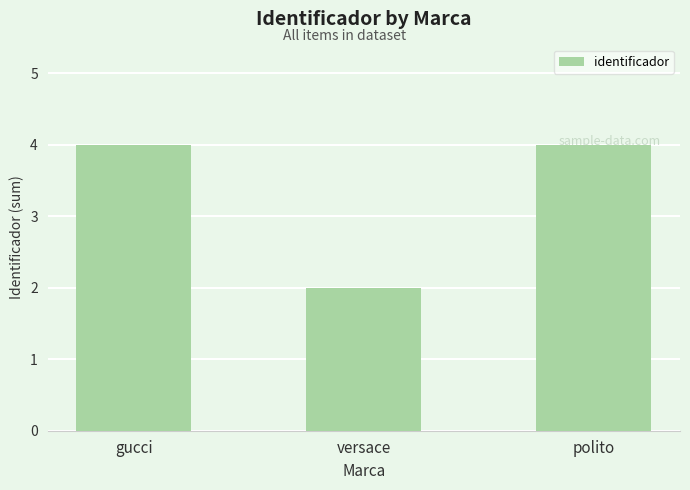

What is the smallest value displayed?

2